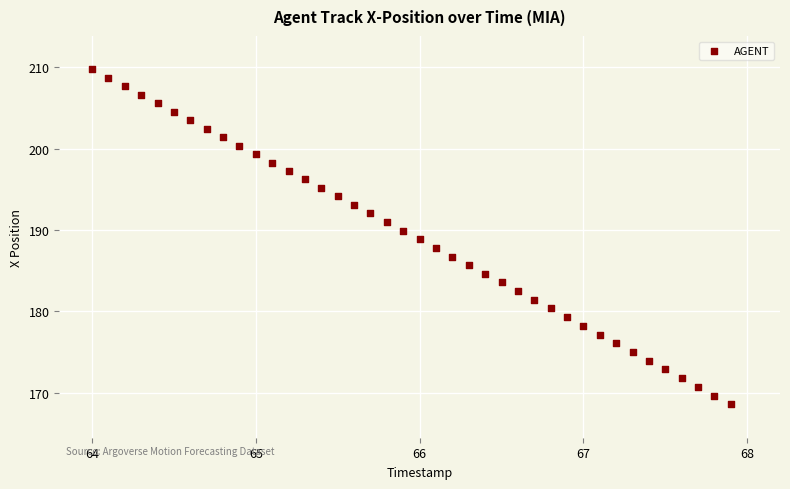

What is the range of X values (max minus min)?

3.9